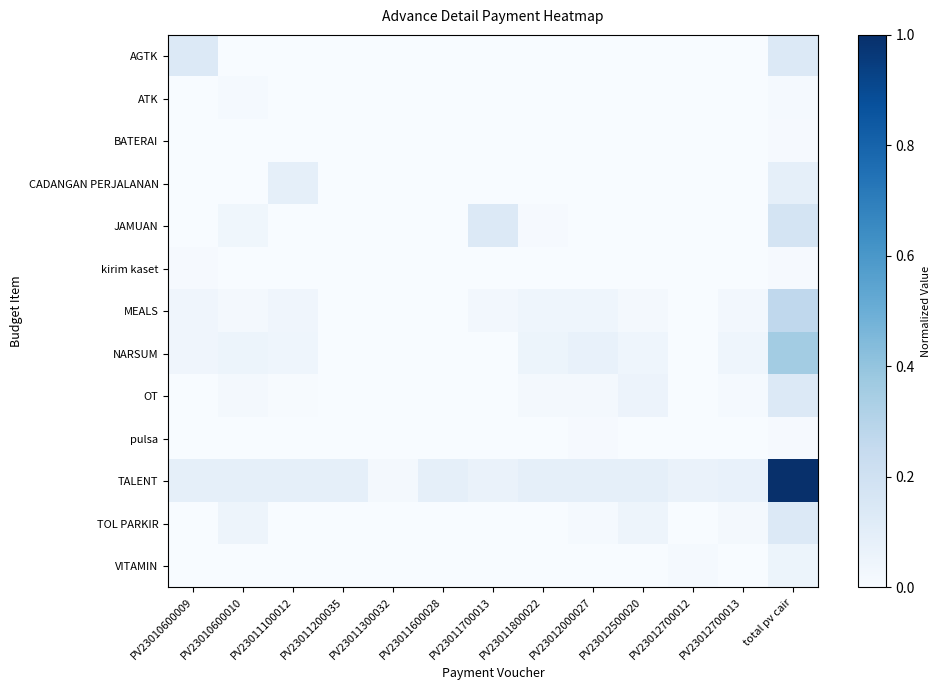

At which category is the sum across all series the highest?

total pv cair